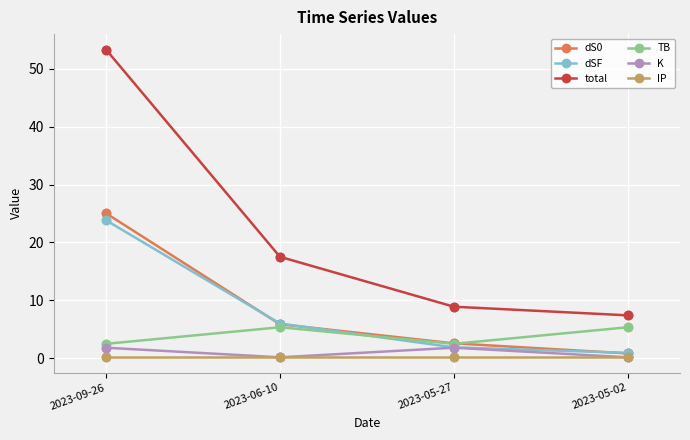

How many interior local valleys does the K series have?

1